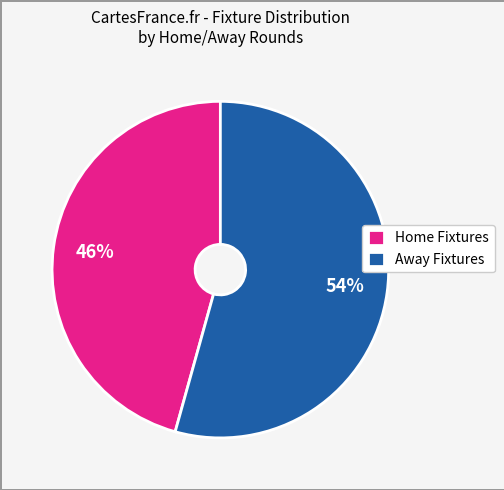

Which category has the smallest portion of the pie?

Home Fixtures